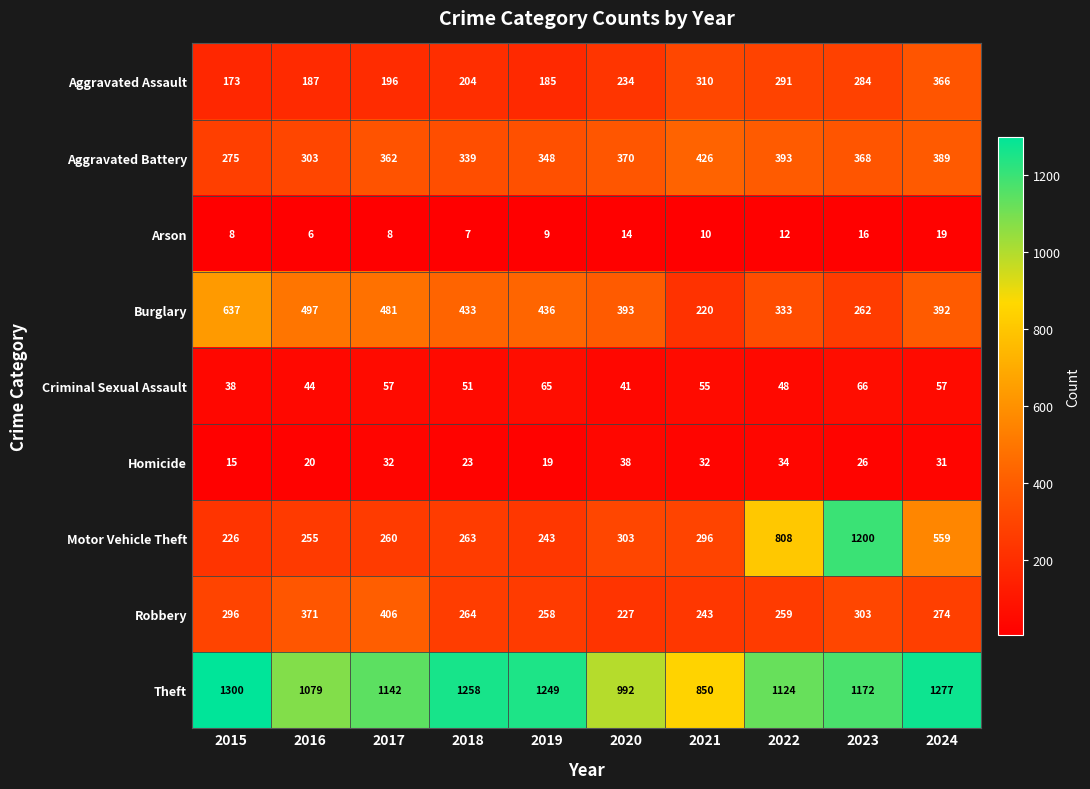

Rank the categories by Burglary value from lowest to highest.

2021, 2023, 2022, 2024, 2020, 2018, 2019, 2017, 2016, 2015